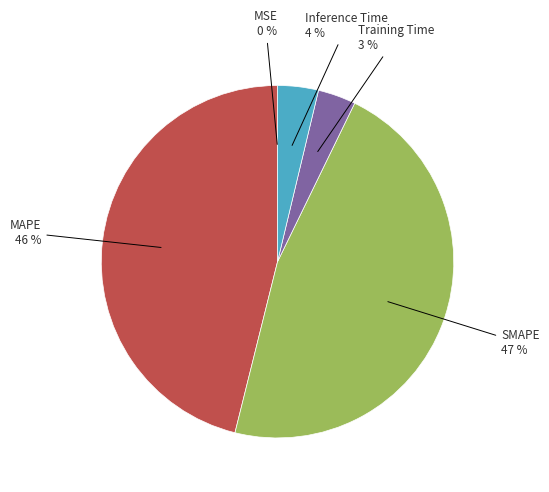

To the nearest percent, what is the difference between the largest and smallest slice percentages?

47%